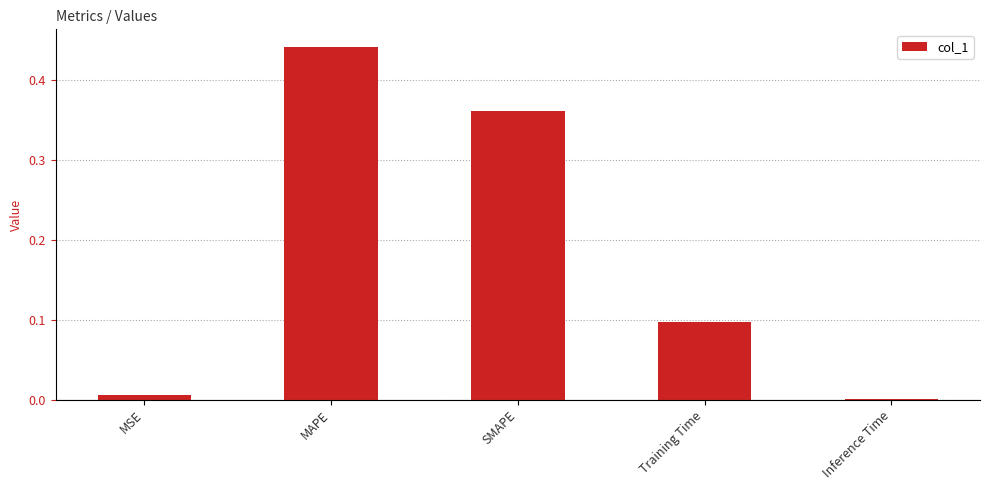

What is the sum of all values?

0.9